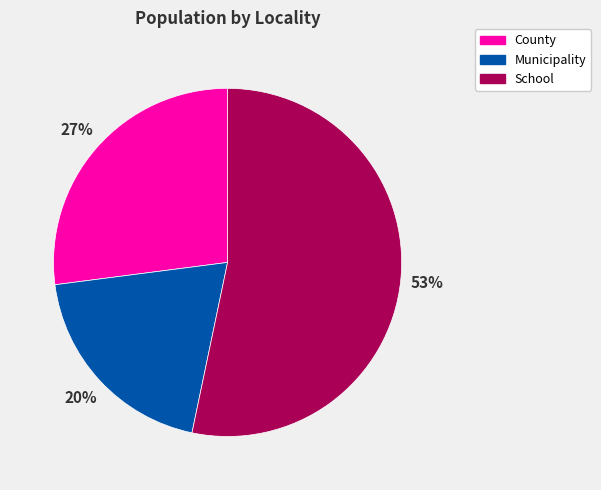

How many slices are in this pie chart?

3